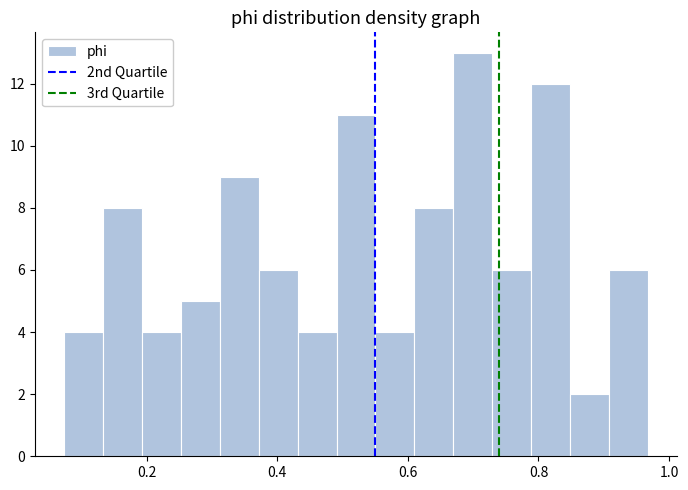

Read against the x-axis, roughly where is the centre of the tallest bar?

0.70